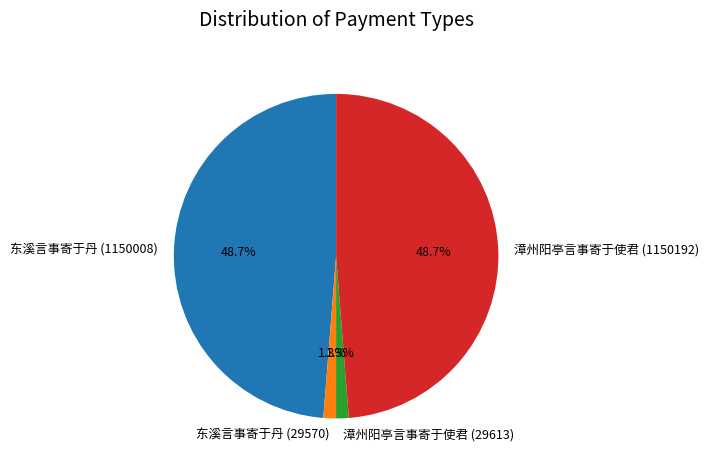

Which has a higher value, 东溪言事寄于丹 (29570) or 漳州阳亭言事寄于使君 (1150192)?

漳州阳亭言事寄于使君 (1150192)